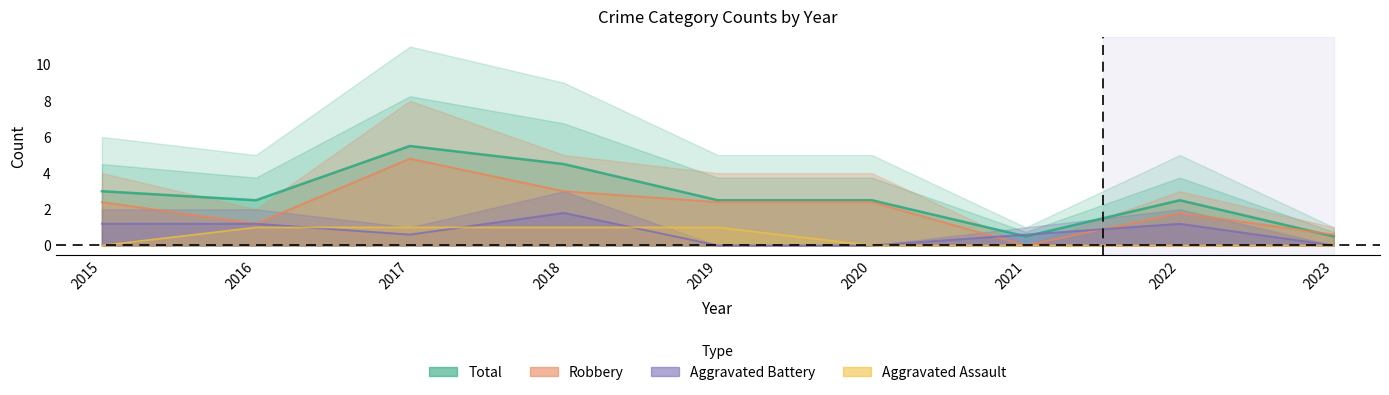

What is the sum of the Total values at 2017 and 2020?

8.0